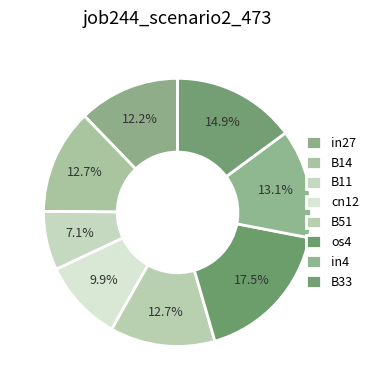

To the nearest percent, what portion does B11 represent?

7%